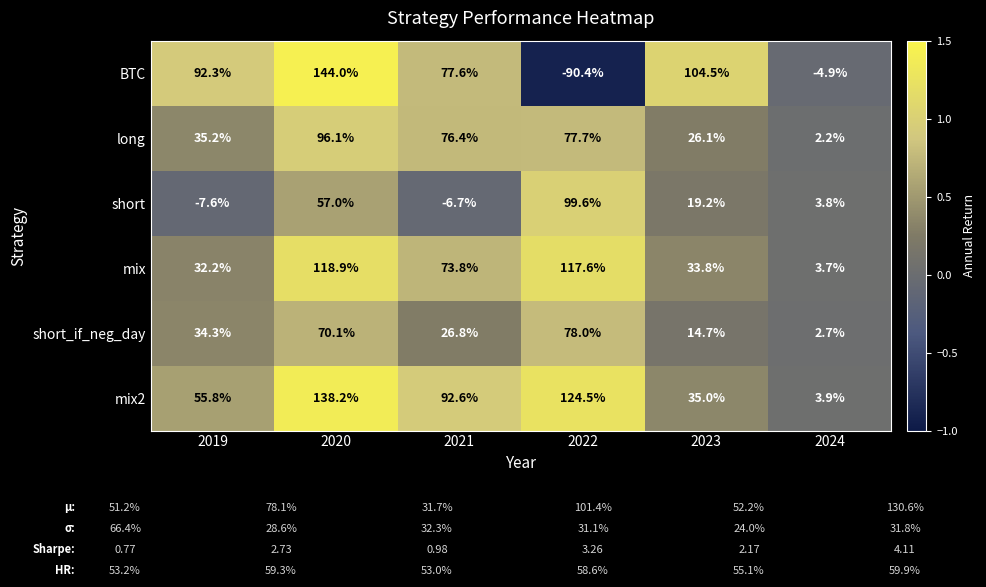

What is the smallest value displayed?

-90.4